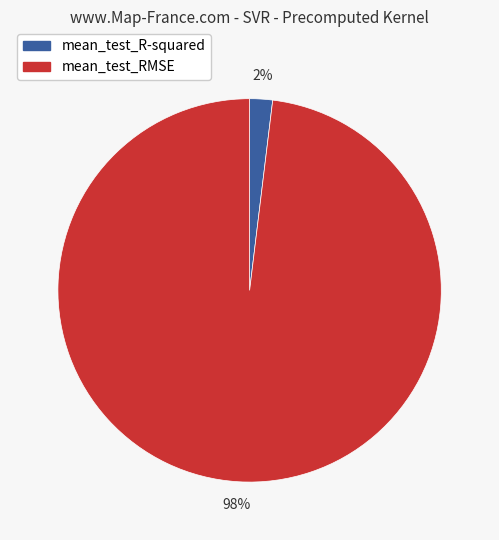

Count the number of slices in the pie.

2